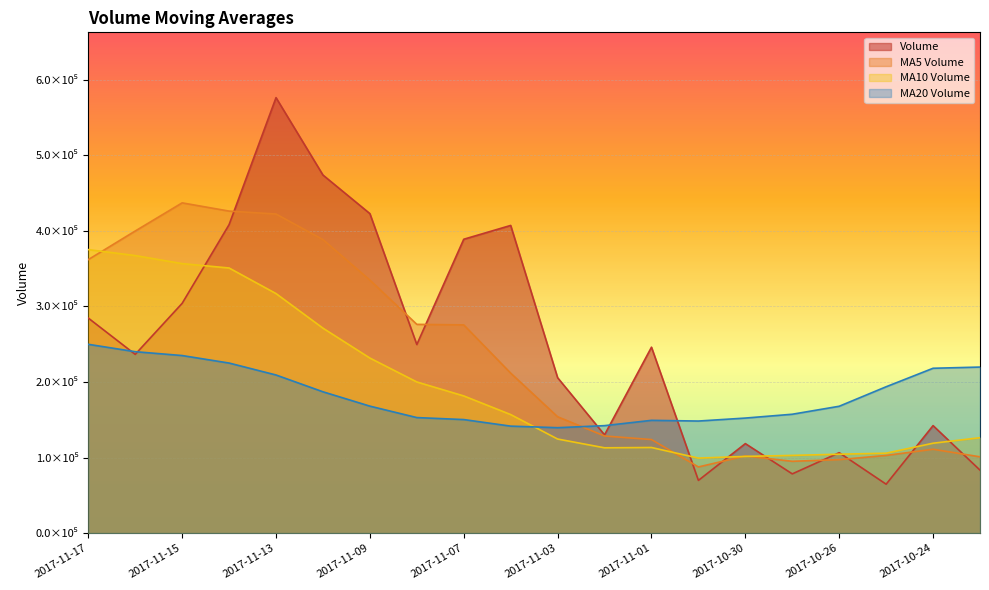

List the series in order of their peak value, lowest first.

v_ma20, v_ma10, v_ma5, volume